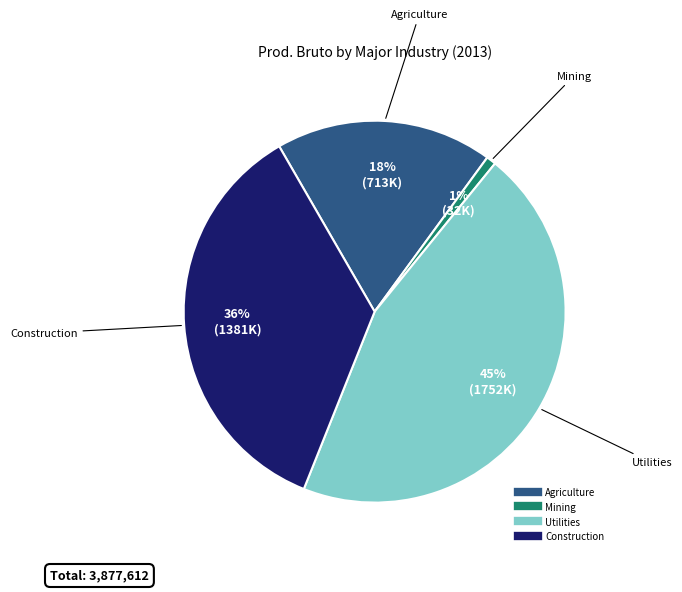

Which category has the smallest portion of the pie?

Mining